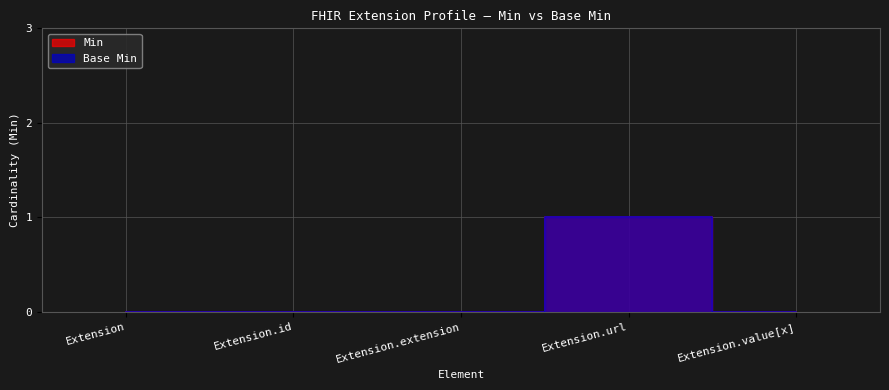

What are all the series names shown in the legend?

Min, Base Min